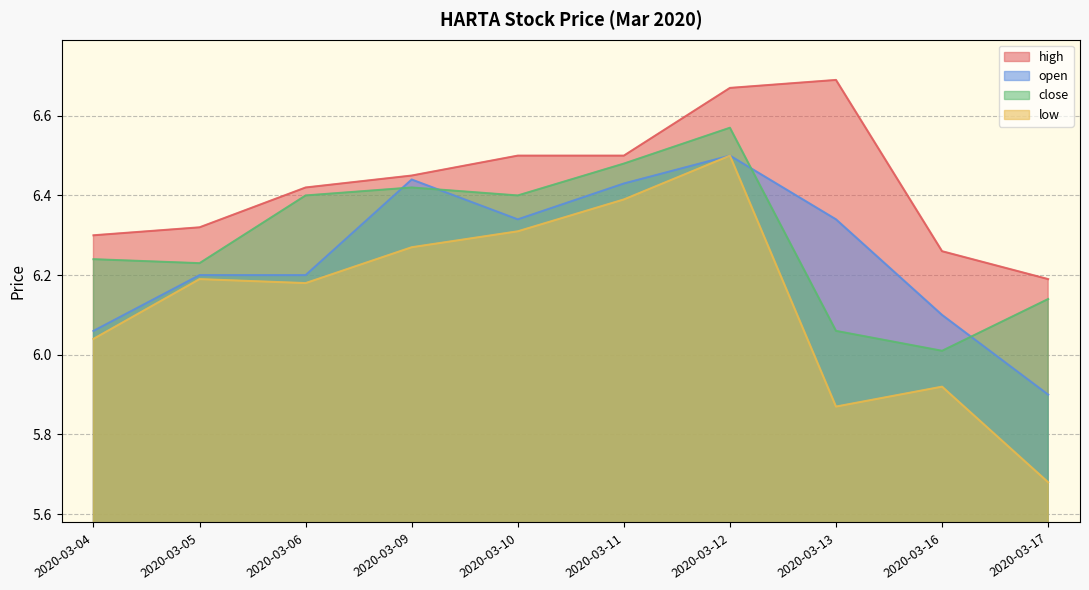

Which has a higher value, 2020-03-09 or 2020-03-12?

2020-03-12